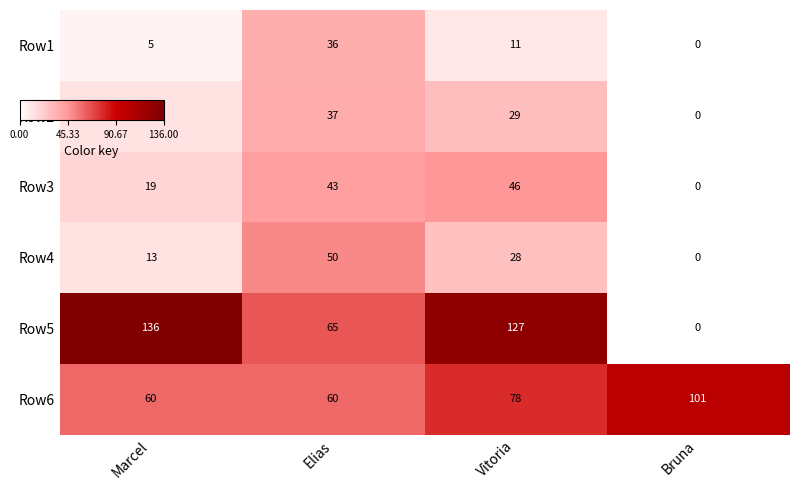

Reading right to left, list all the values displayed in this chart.

Row1: Bruna=0	Vitoria=11	Elias=36	Marcel=5
Row2: Bruna=0	Vitoria=29	Elias=37	Marcel=13
Row3: Bruna=0	Vitoria=46	Elias=43	Marcel=19
Row4: Bruna=0	Vitoria=28	Elias=50	Marcel=13
Row5: Bruna=0	Vitoria=127	Elias=65	Marcel=136
Row6: Bruna=101	Vitoria=78	Elias=60	Marcel=60